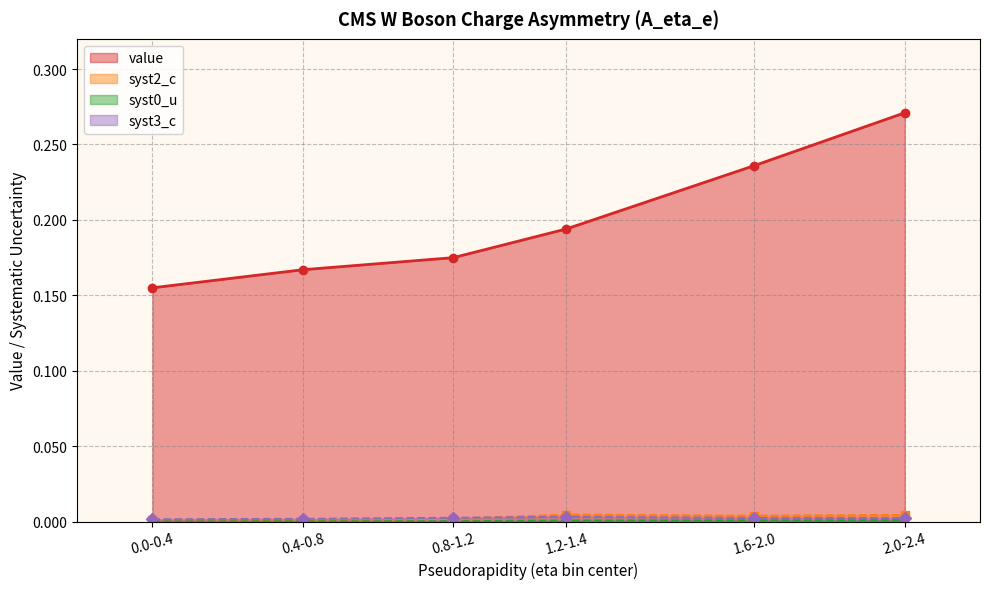

At which category is the sum across all series the highest?

2.0-2.4